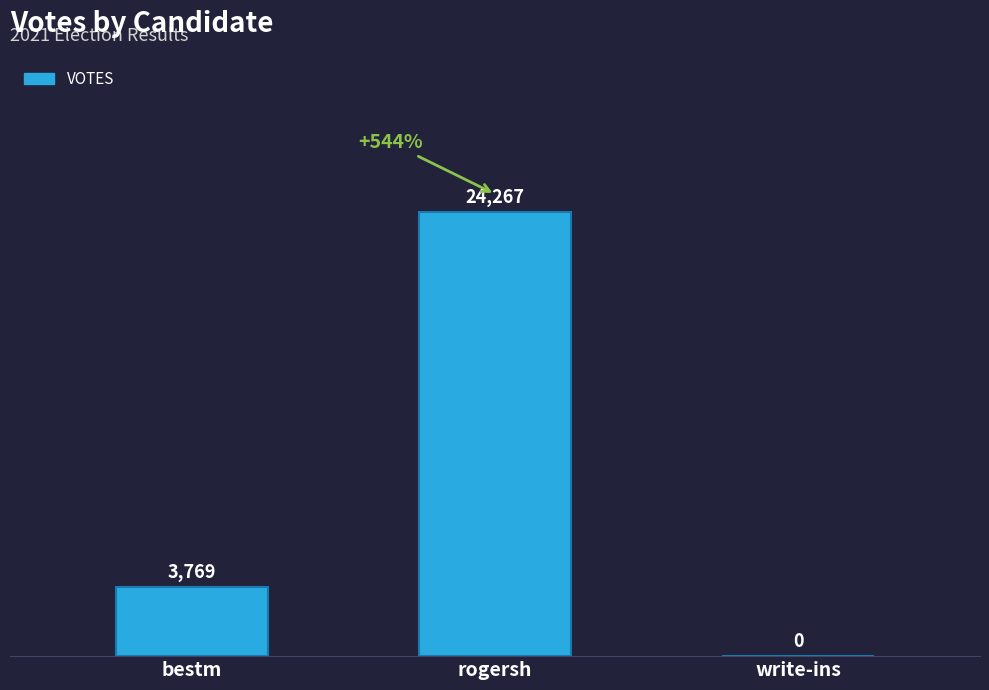

What is the sum of the values at bestm and write-ins?

3769